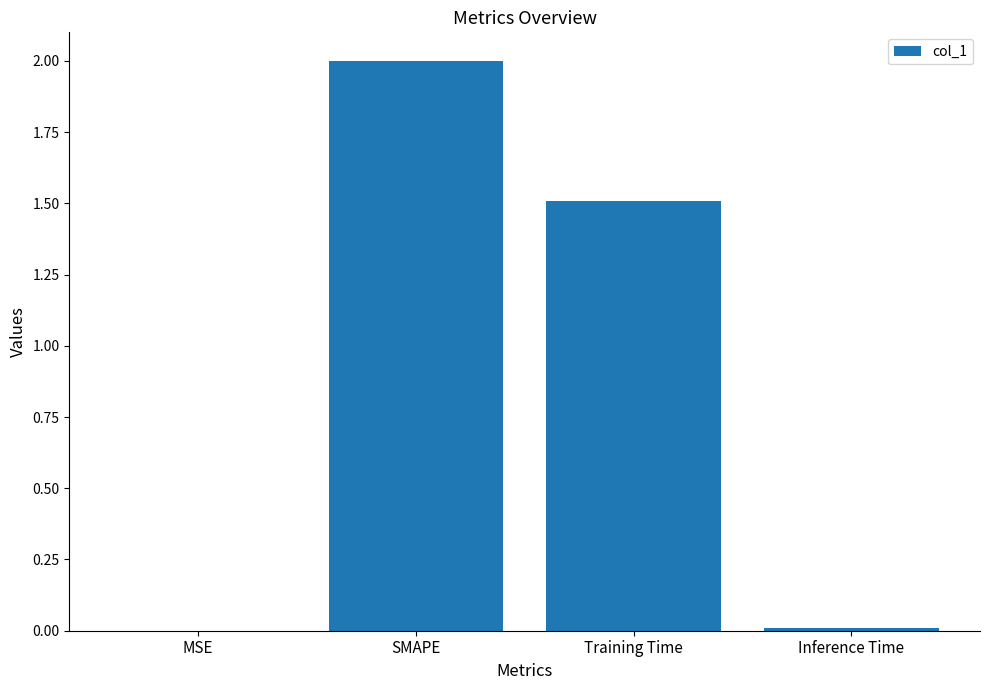

What is the sum of all values?

3.5